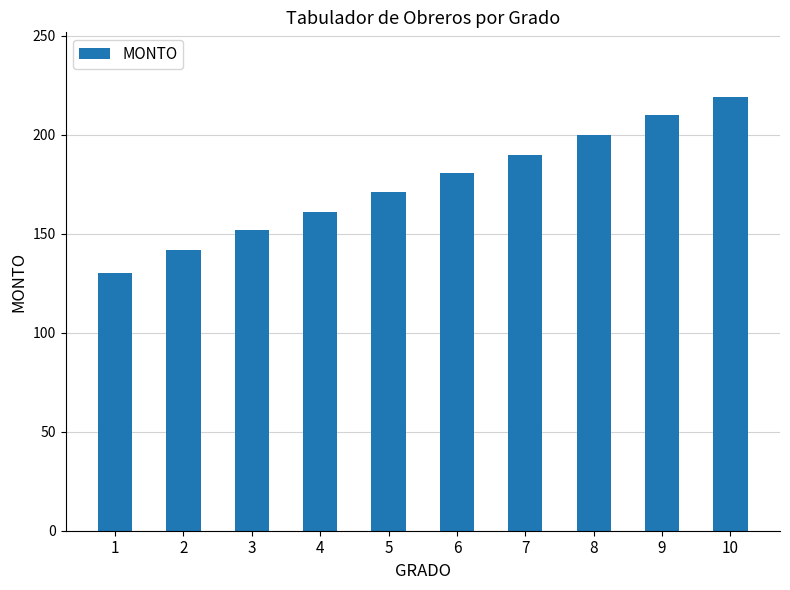

Are the bars horizontal?

No